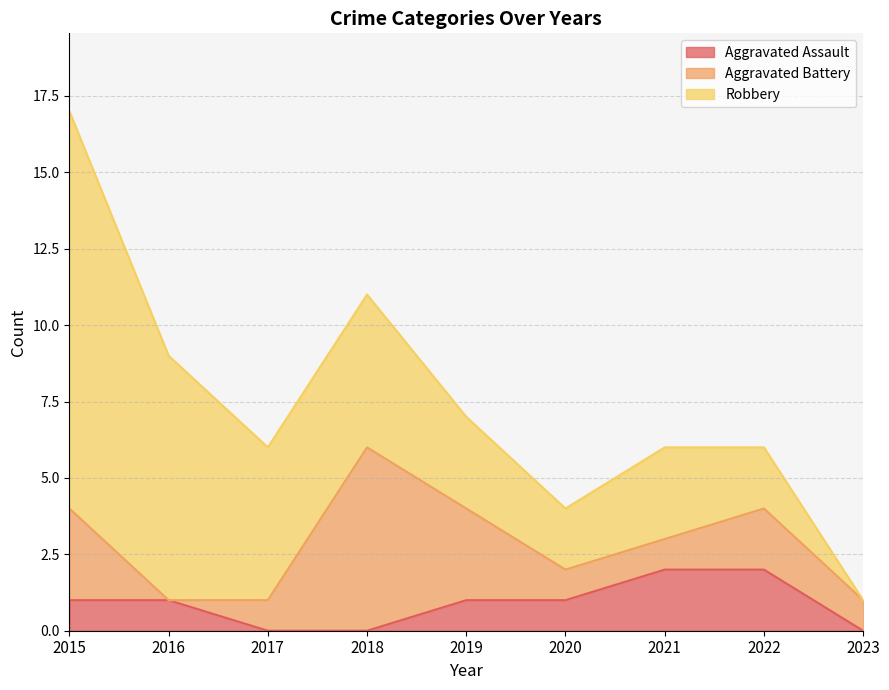

At which category is the sum across all series the highest?

2015